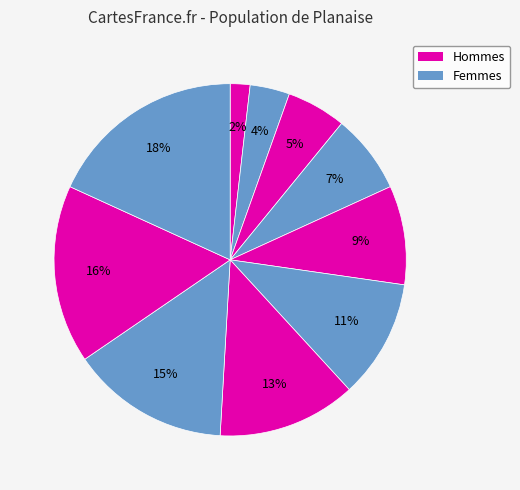

Count the number of slices in the pie.

10